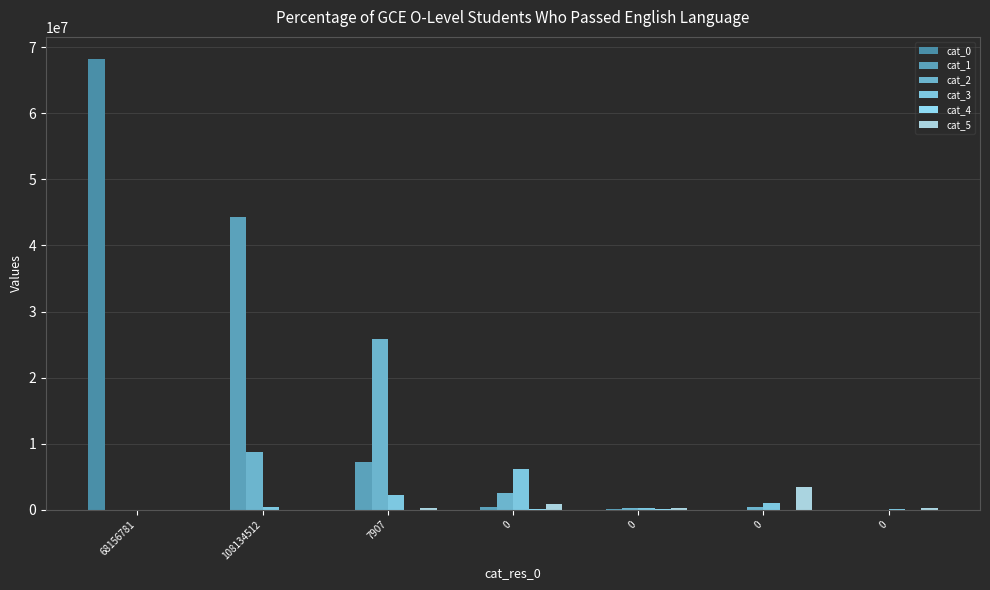

What is the label of the 5th bar from the right?

7907